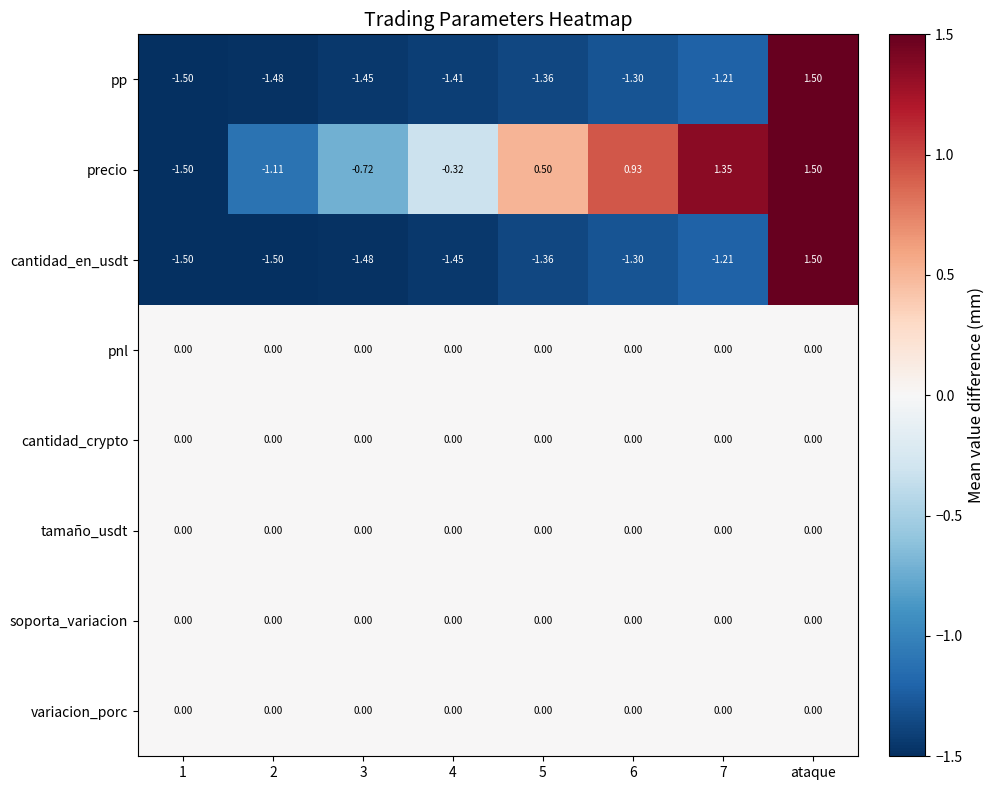

How many data points does each series have?

8